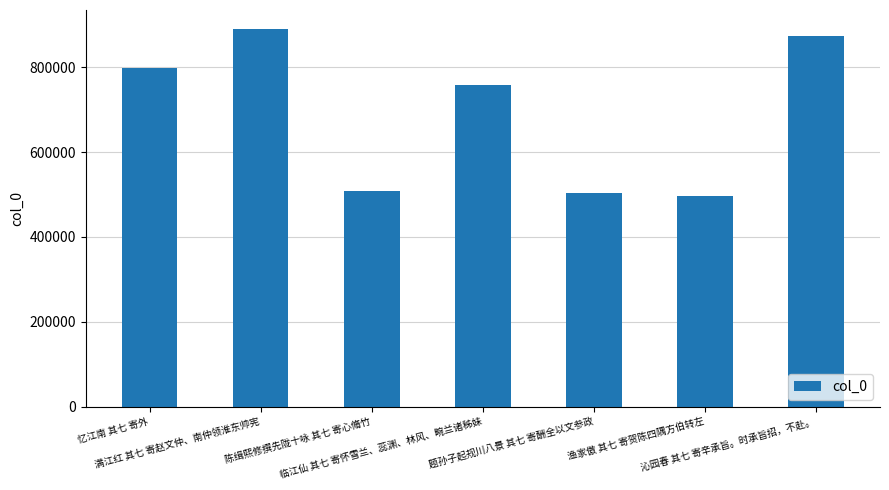

What is the value of the 6th bar from the left?

496137